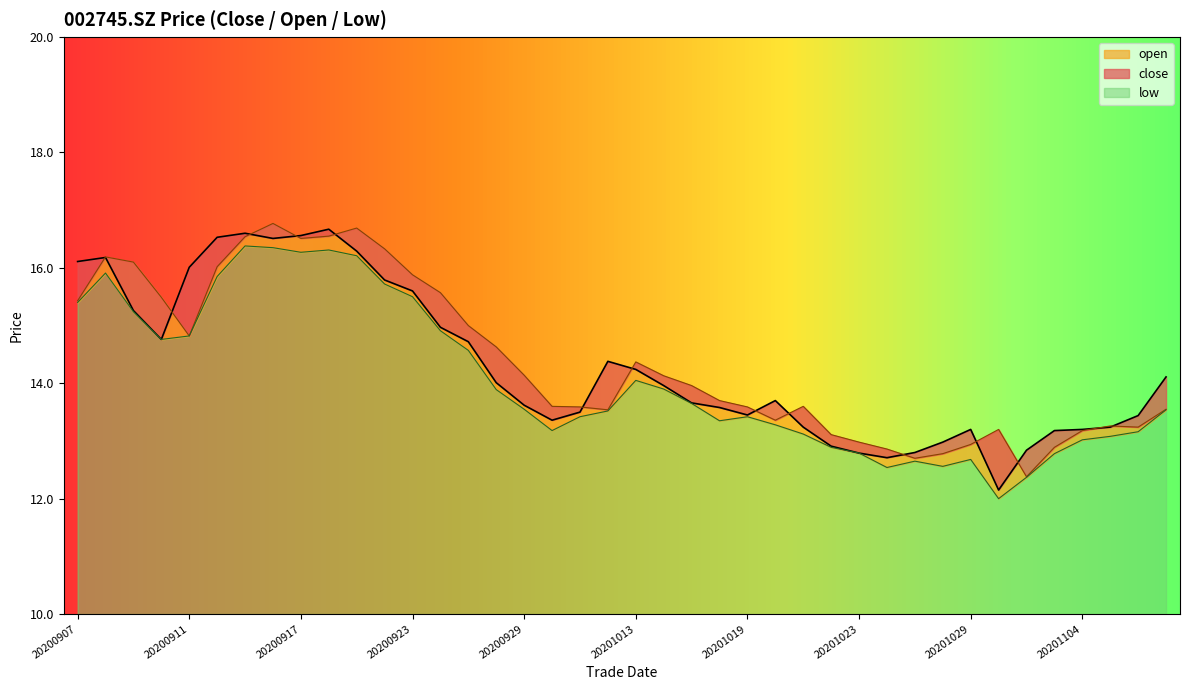

Between 20201029 and 20201030, which series saw the biggest shift?

close